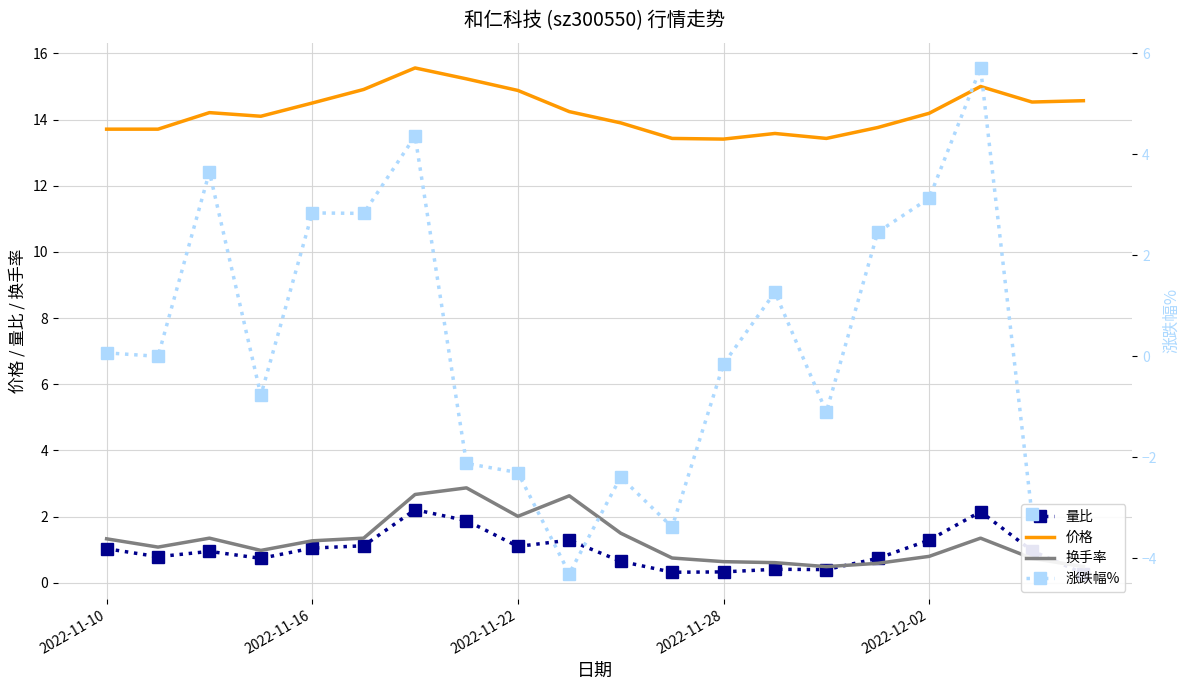

The value of 价格 at 2022-11-22 is 26.1. True or false?

False